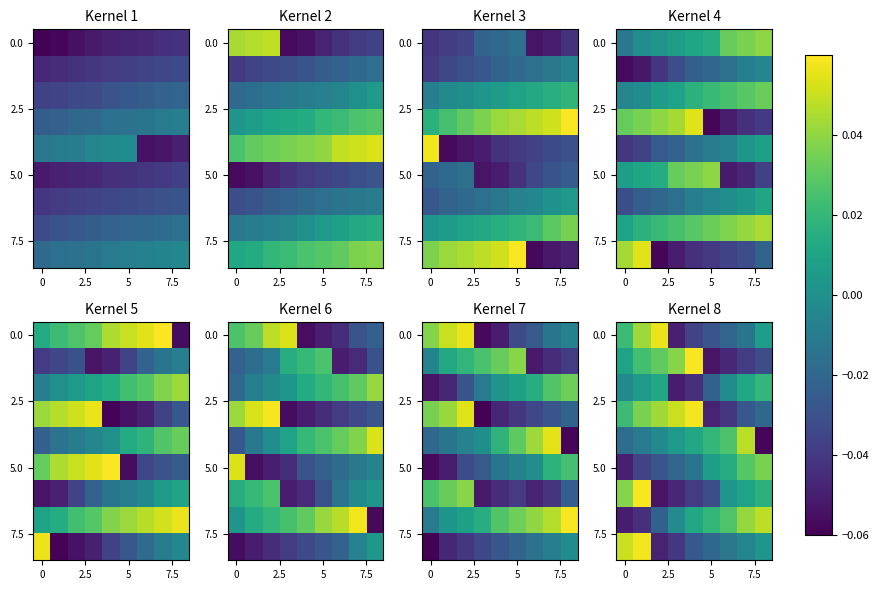

Which has a higher value, 4 or 5?

5